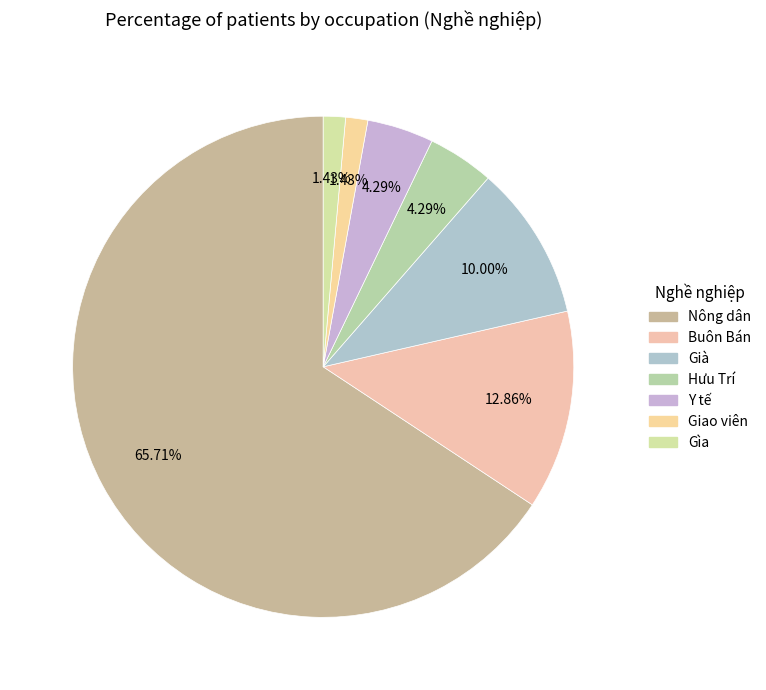

Combined, what portion of the pie is Nông dân and Gìa?

67.1%